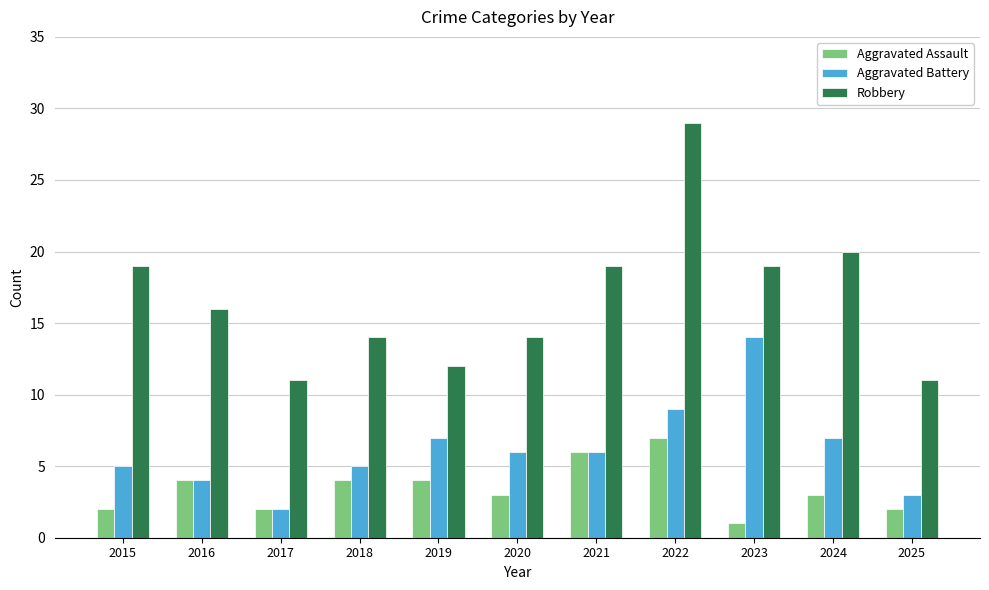

Reading left to right, list all the values displayed in this chart.

Aggravated Assault: 2015=2	2016=4	2017=2	2018=4	2019=4	2020=3	2021=6	2022=7	2023=1	2024=3	2025=2
Aggravated Battery: 2015=5	2016=4	2017=2	2018=5	2019=7	2020=6	2021=6	2022=9	2023=14	2024=7	2025=3
Robbery: 2015=19	2016=16	2017=11	2018=14	2019=12	2020=14	2021=19	2022=29	2023=19	2024=20	2025=11